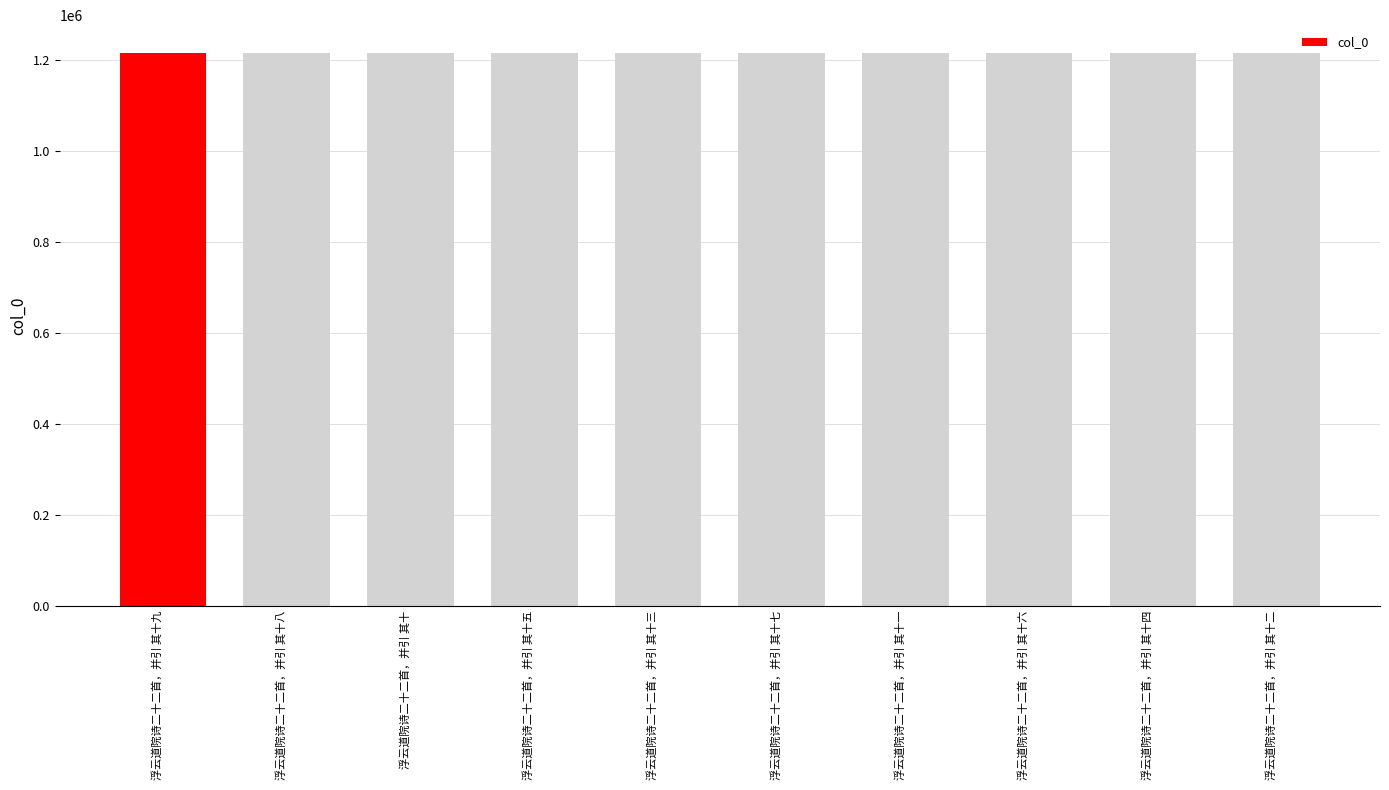

Read the value at 浮云道院诗二十二首，并引 其十八.

1214799